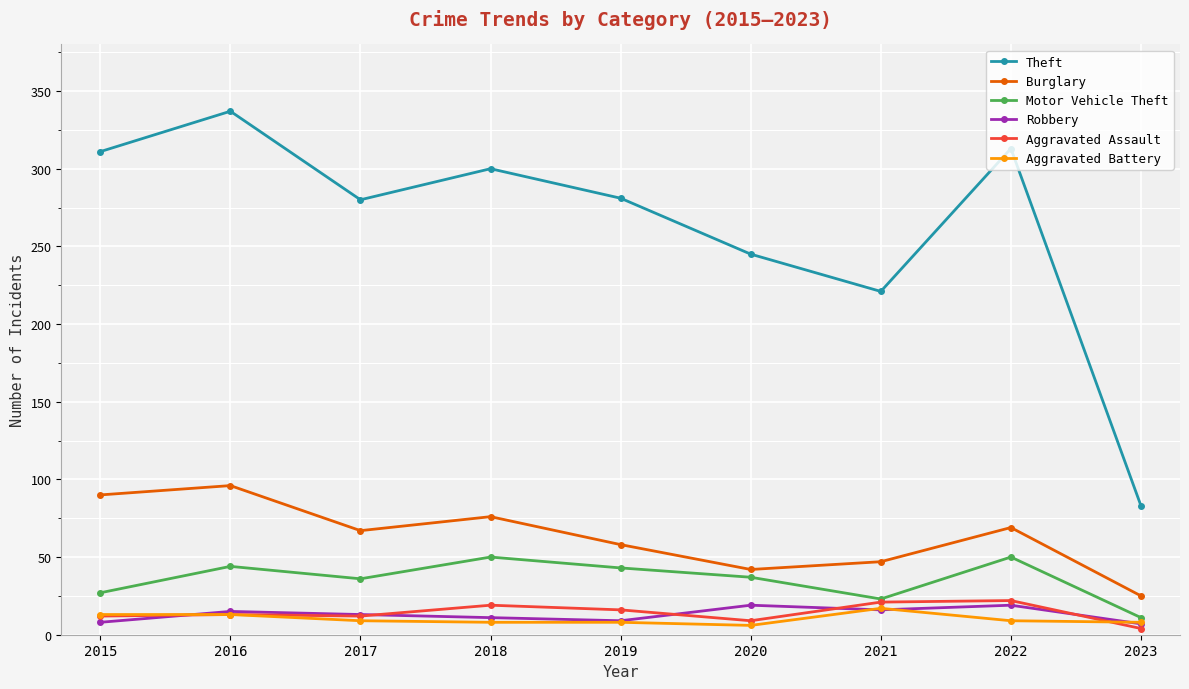

At how many categories does at least one series exceed 227?

7